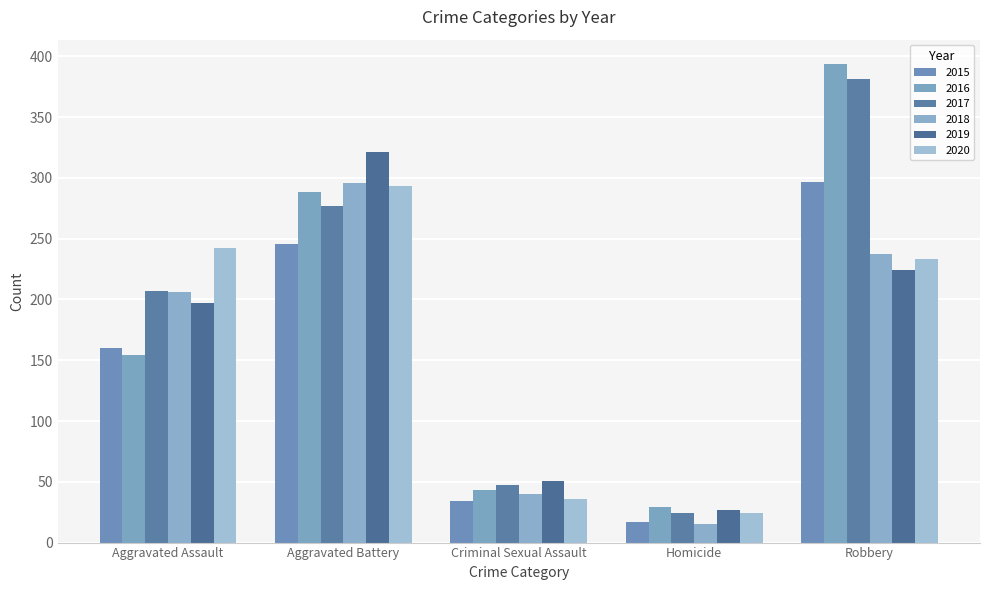

What are all the series names shown in the legend?

2015, 2016, 2017, 2018, 2019, 2020